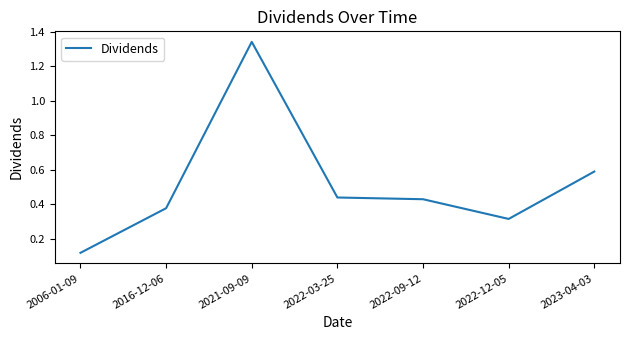

True or false: the data shows 0.3 at 2022-03-25.

False